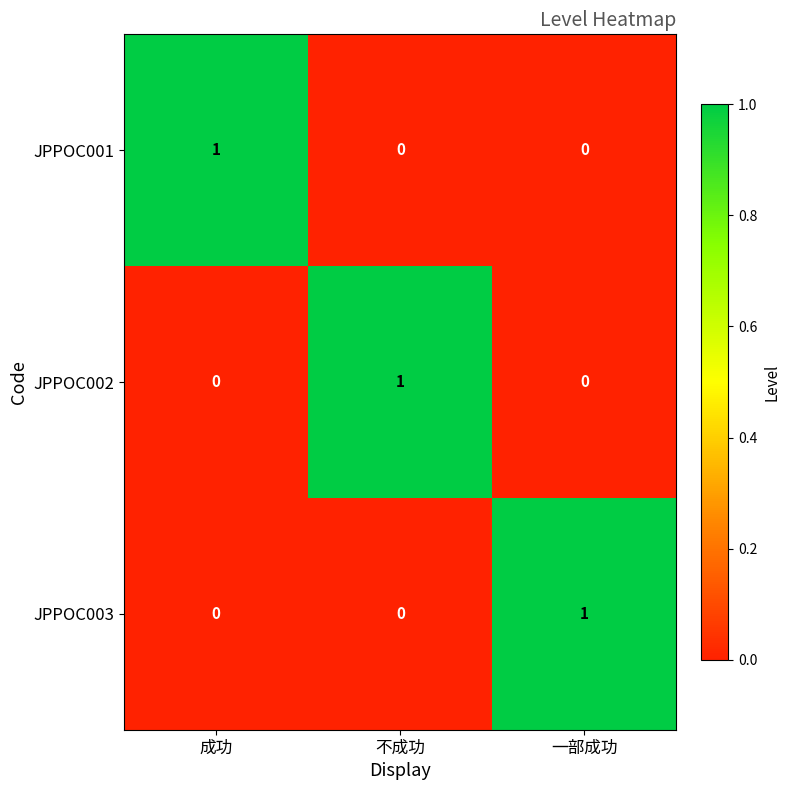

At which label does JPPOC003 reach its peak?

一部成功